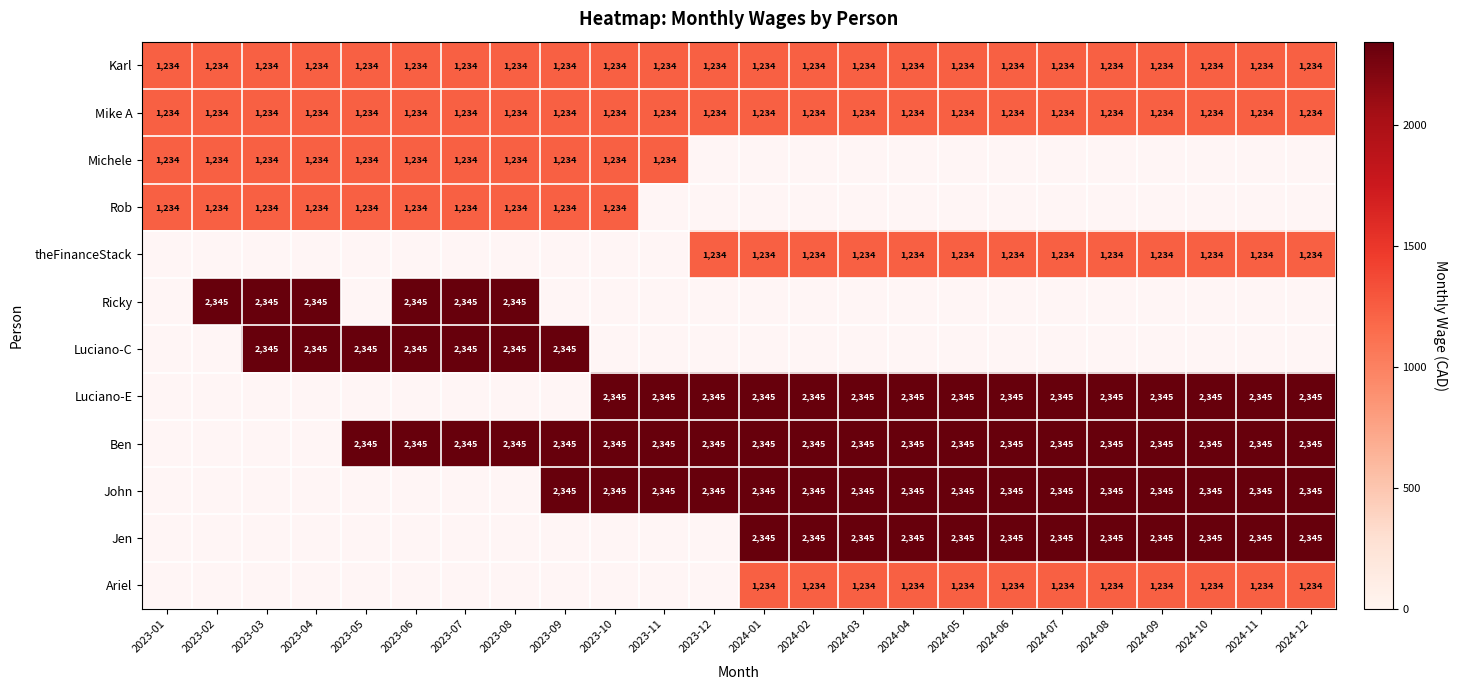

What is the spread (max minus min) of values at 2024-02?

1111.0